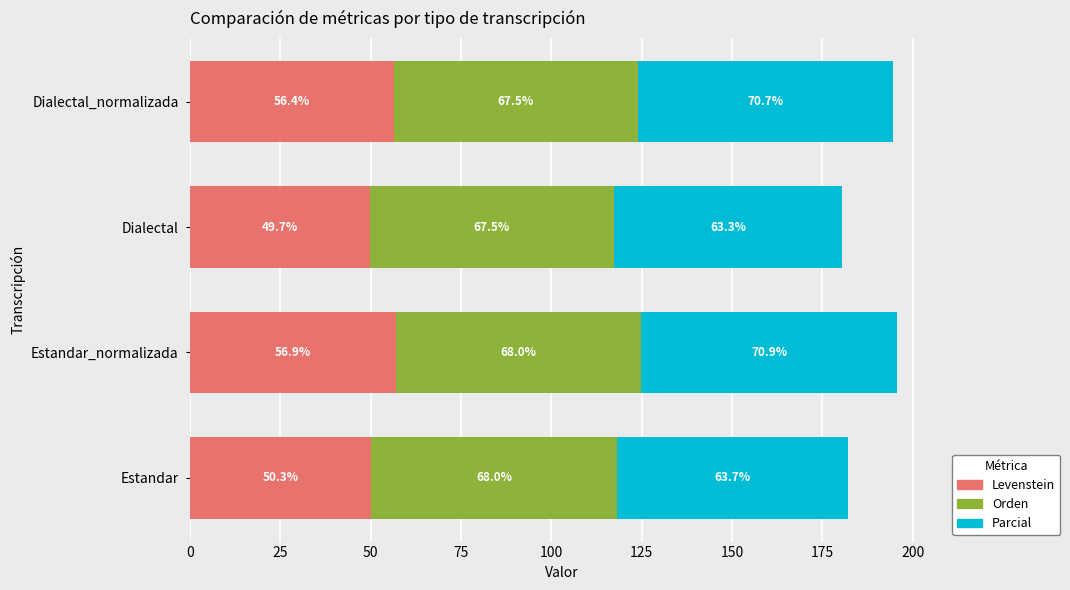

Rank the categories by Levenstein value from highest to lowest.

Estandar_normalizada, Dialectal_normalizada, Estandar, Dialectal